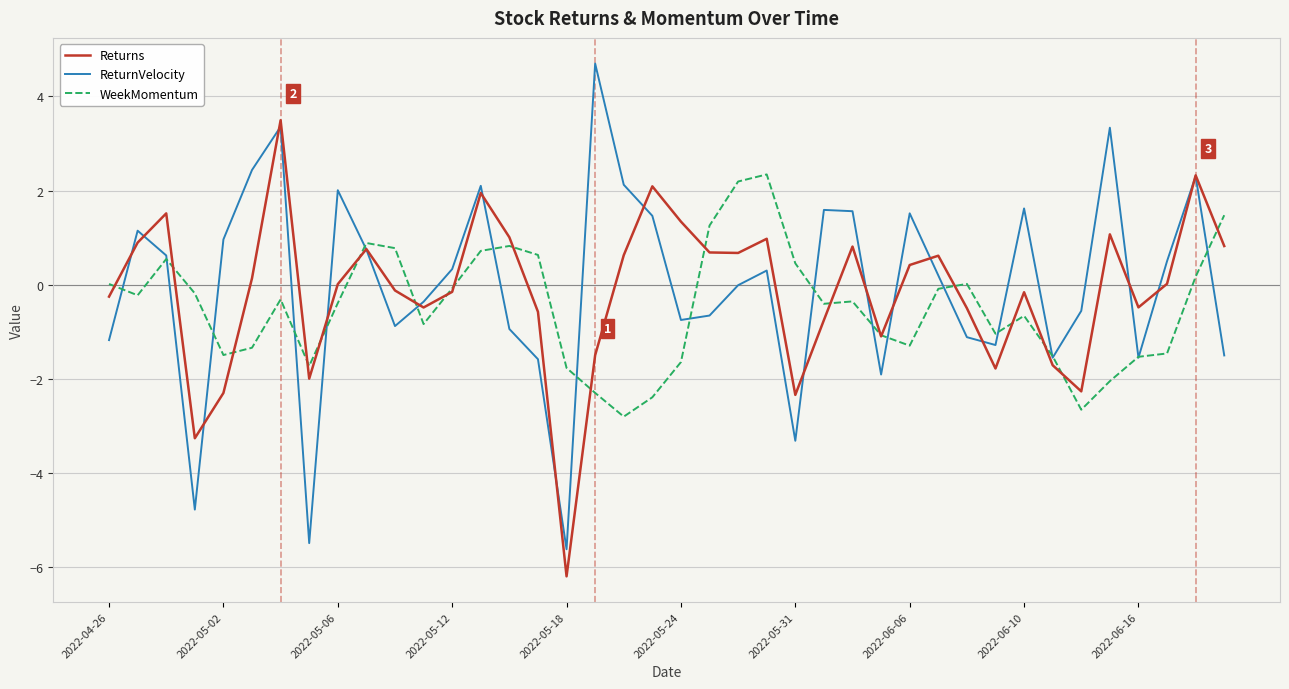

Which series has the largest range (max minus min)?

ReturnVelocity